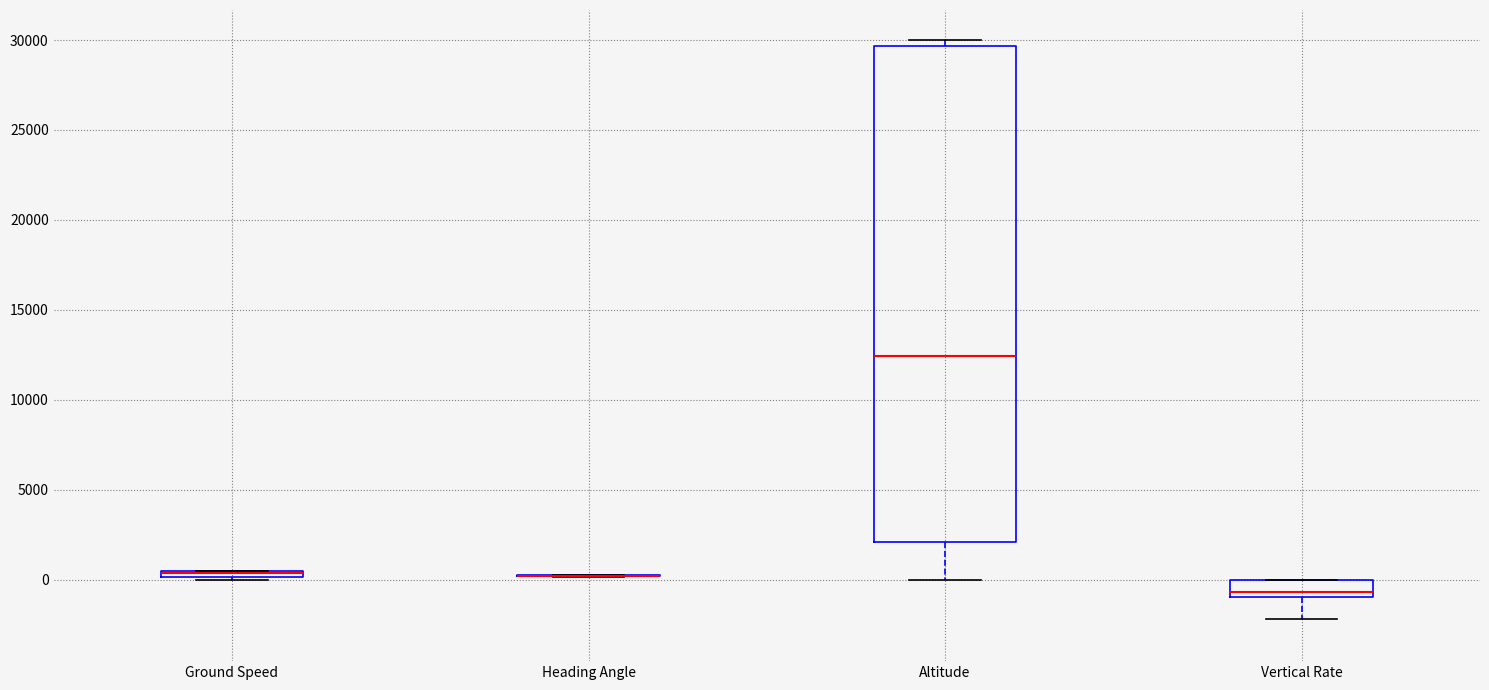

Where does the median line of the box for Vertical Rate sit on the y-axis? The values are not printed on the chart, so give them approximately, as read against the axis.

-500